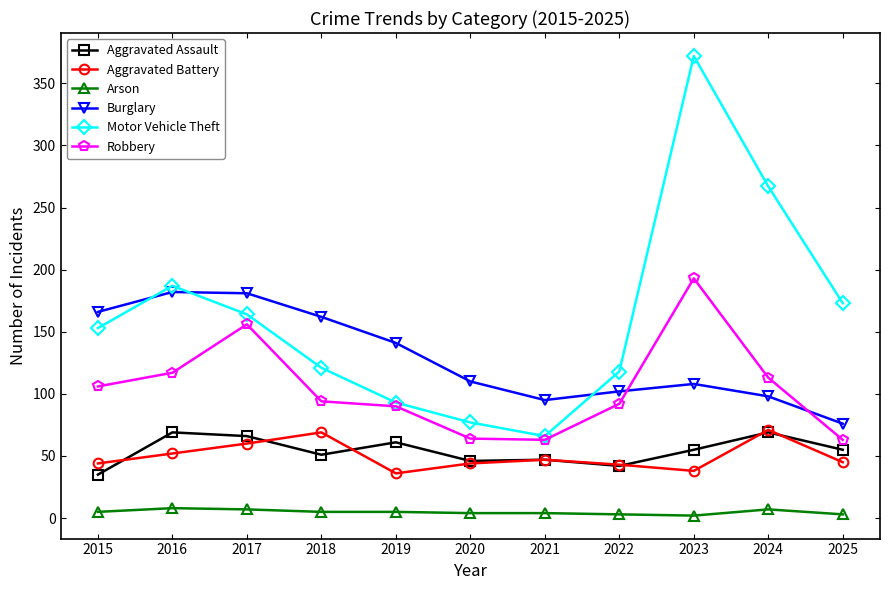

What is the minimum value for Aggravated Battery?

36